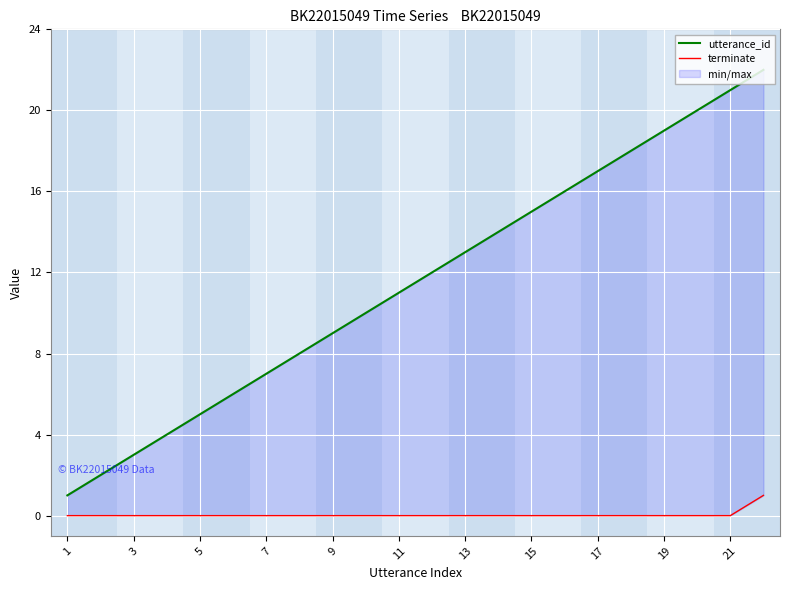

At how many categories does at least one series exceed 16?

6